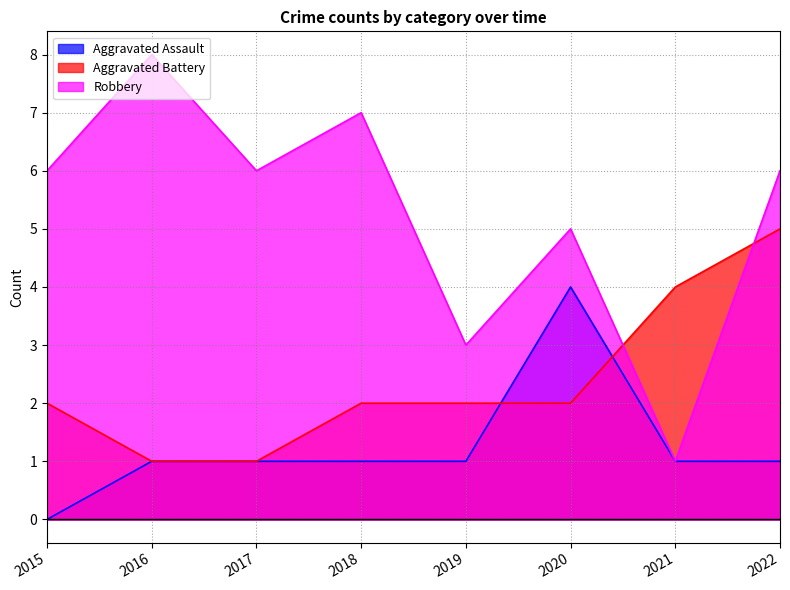

Does the chart have visible grid lines?

Yes